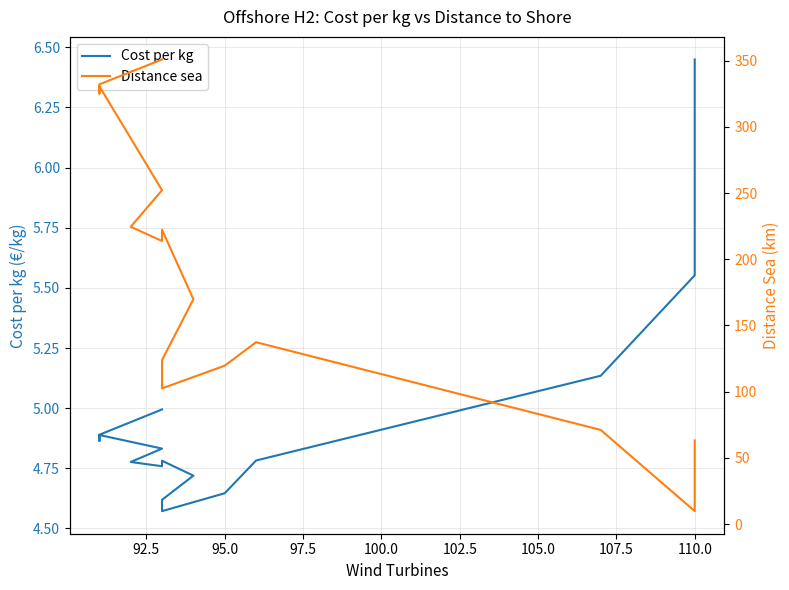

Is the value of Cost per kg at 97.5 greater than the value of Distance sea at 10?

No